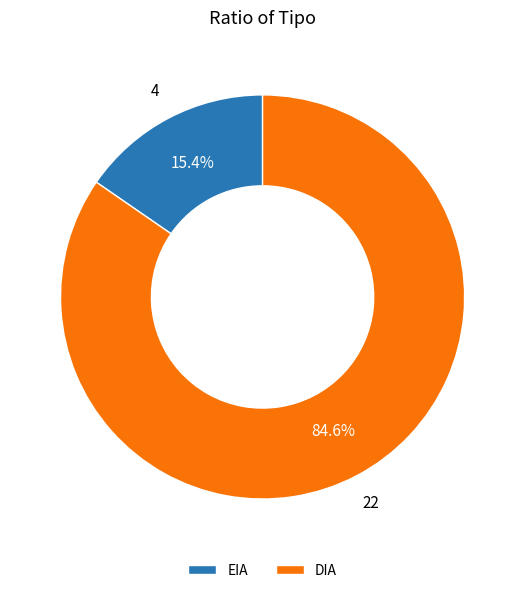

How many slices are in this pie chart?

2